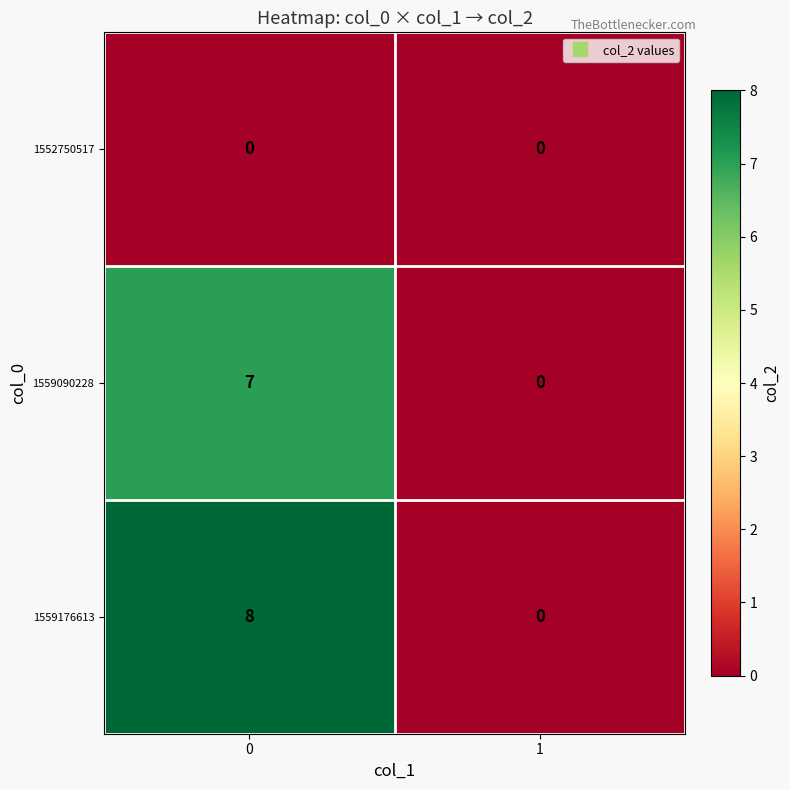

Which series changed the most between 0 and 1?

1559176613